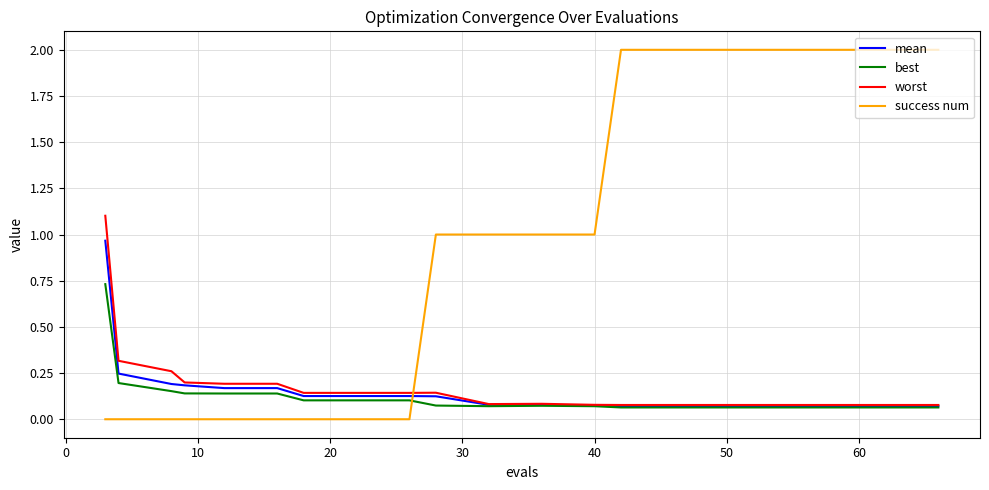

Which series has the largest range (max minus min)?

success num